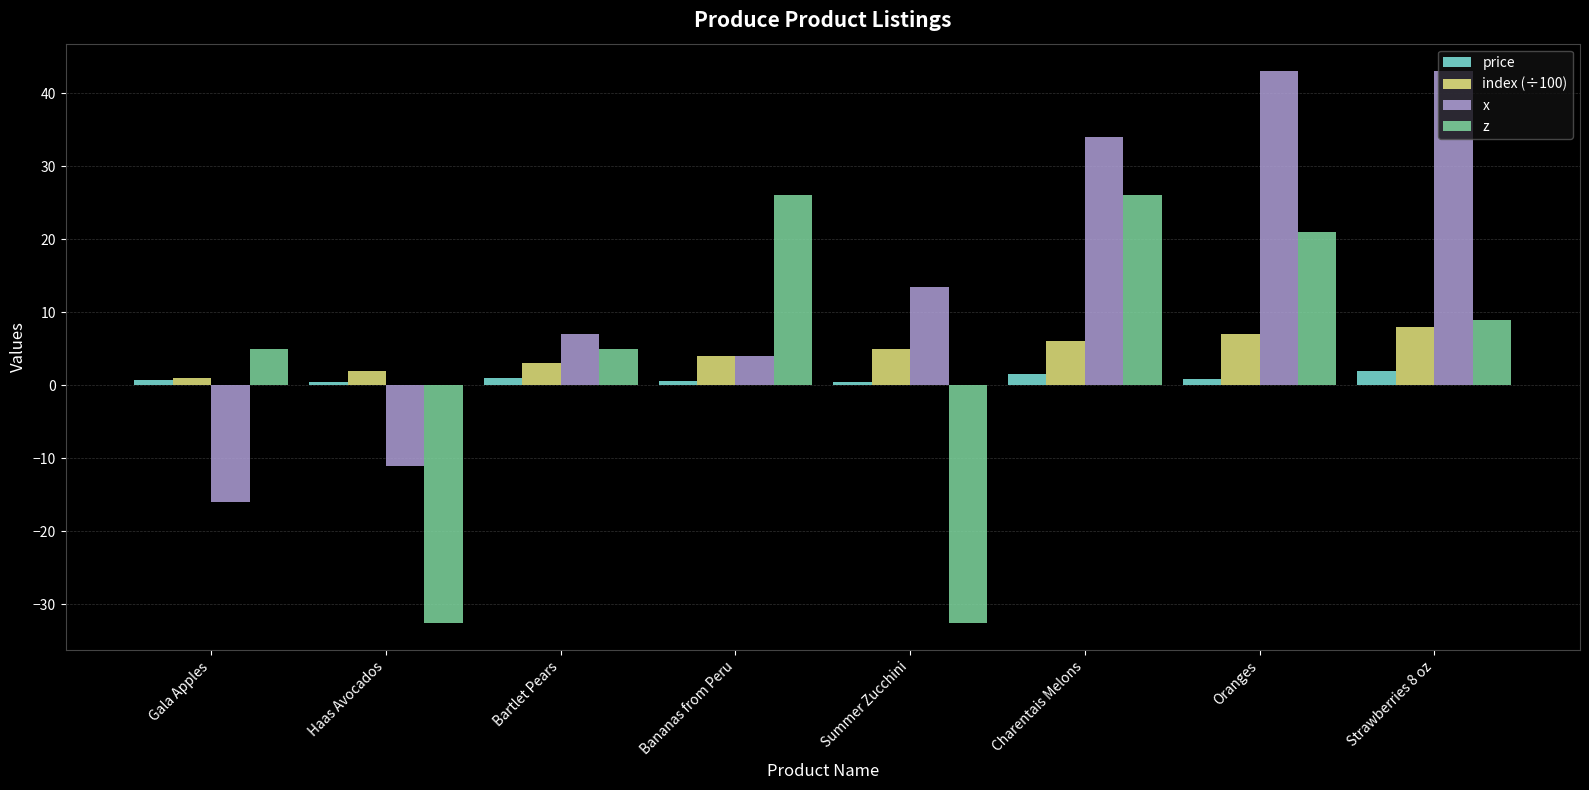

What is the maximum value shown in the chart?

43.0